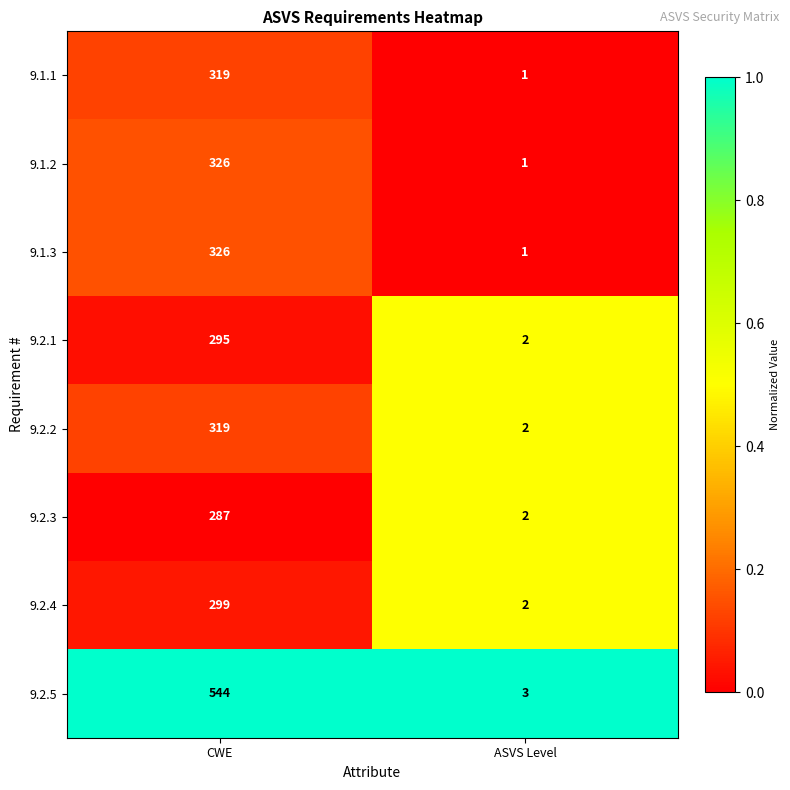

Rank the categories by 9.1.2 value from lowest to highest.

ASVS Level, CWE